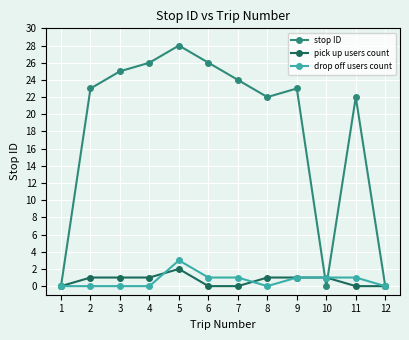

Does the chart have visible grid lines?

Yes